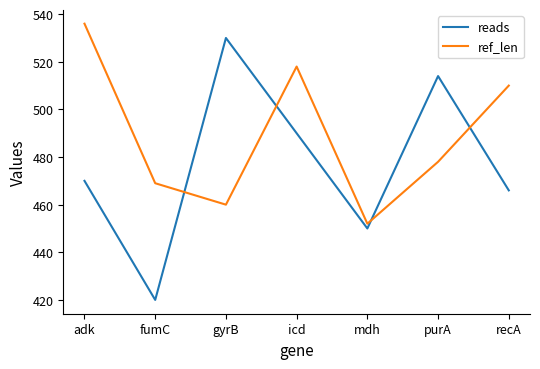

After their last crossing, which series has the higher values: ref_len or reads?

ref_len